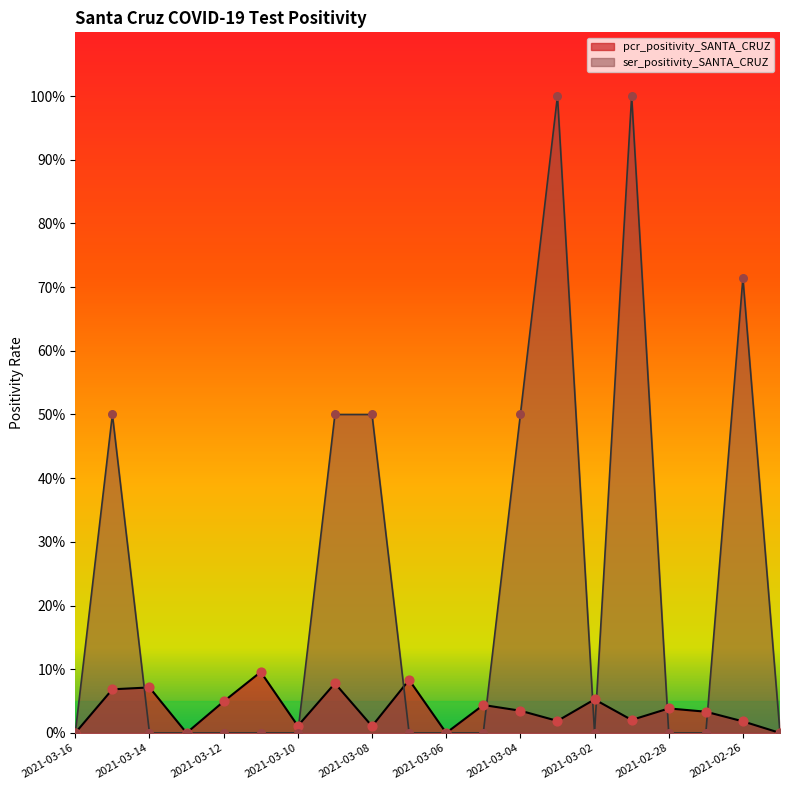

Is the value of ser_positivity_SANTA_CRUZ at 2021-03-13 greater than the value of pcr_positivity_SANTA_CRUZ at 2021-03-12?

No